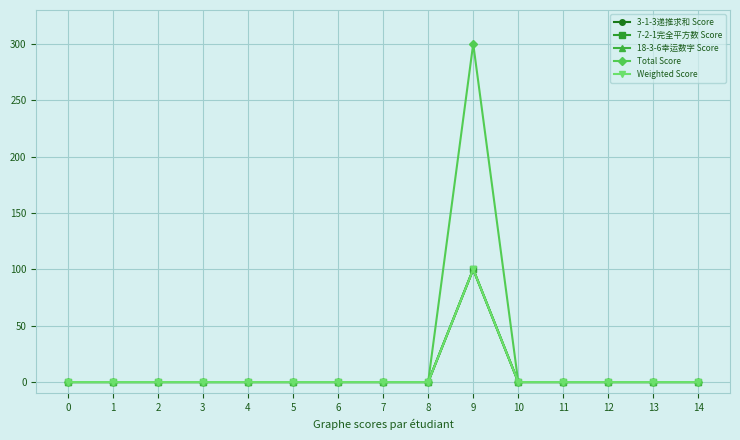

The 18-3-6幸运数字 Score series shows -69 at 8. True or false?

False